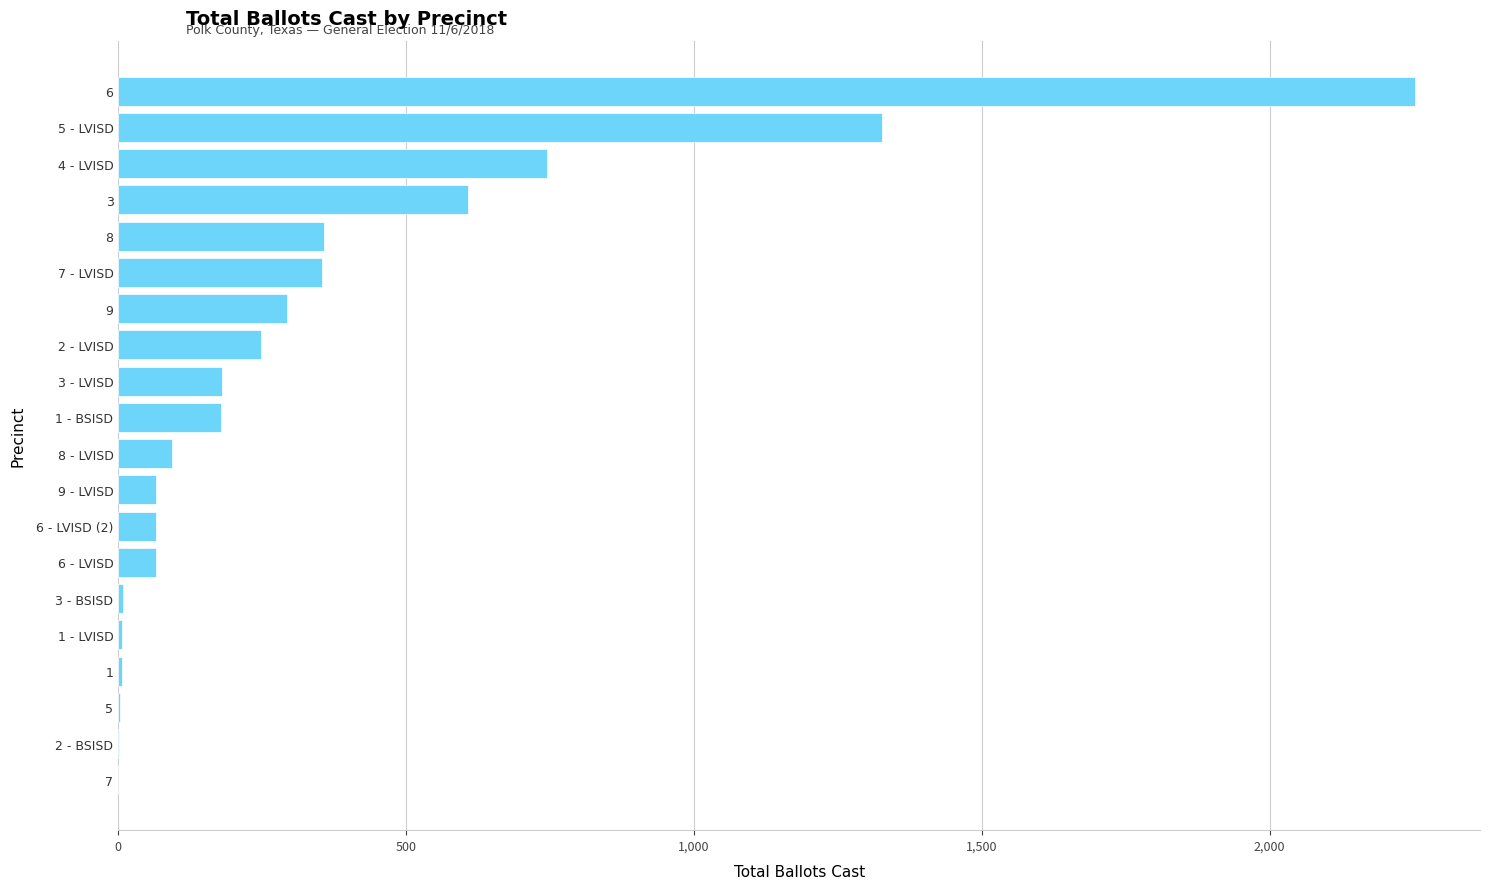

What is the sum of all values?

6855